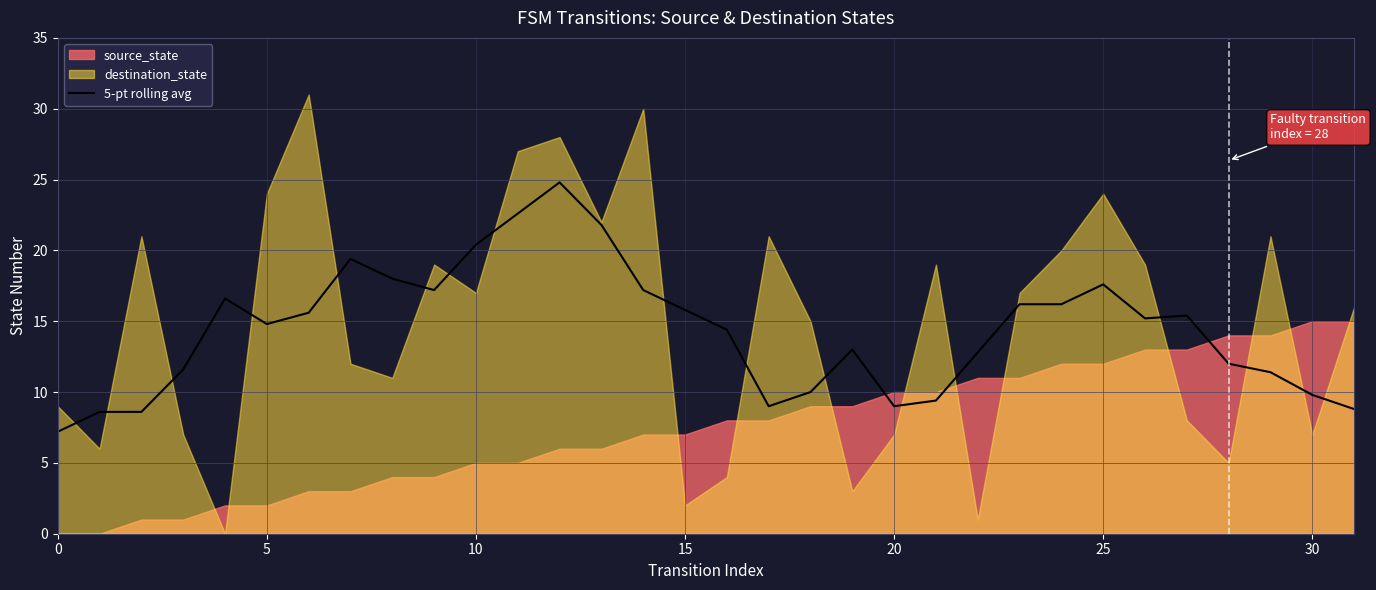

The value of 5-pt rolling avg at 10 is 20.4. True or false?

True